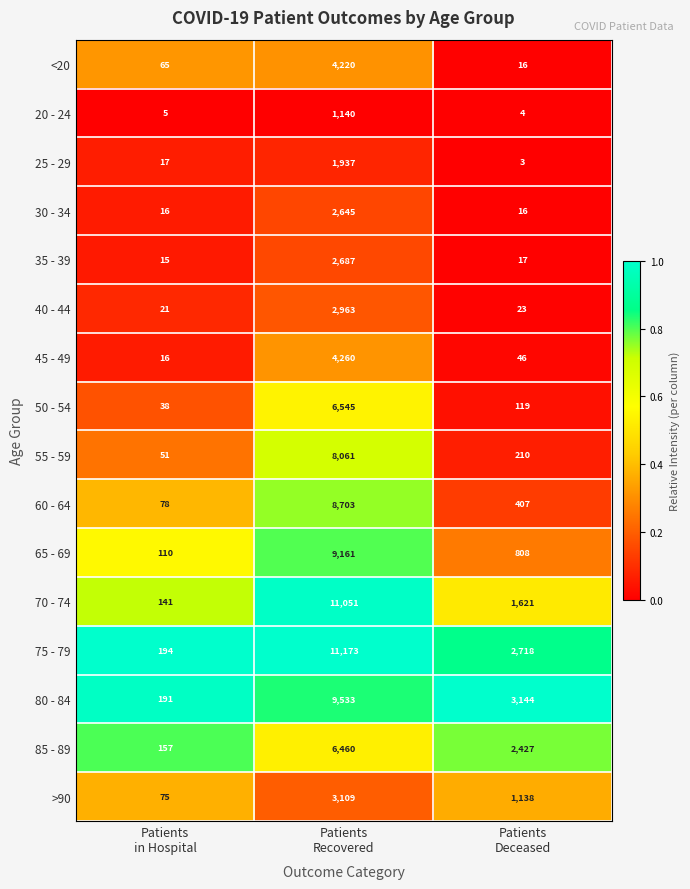

What is the sum of all 80 - 84 values?

12868